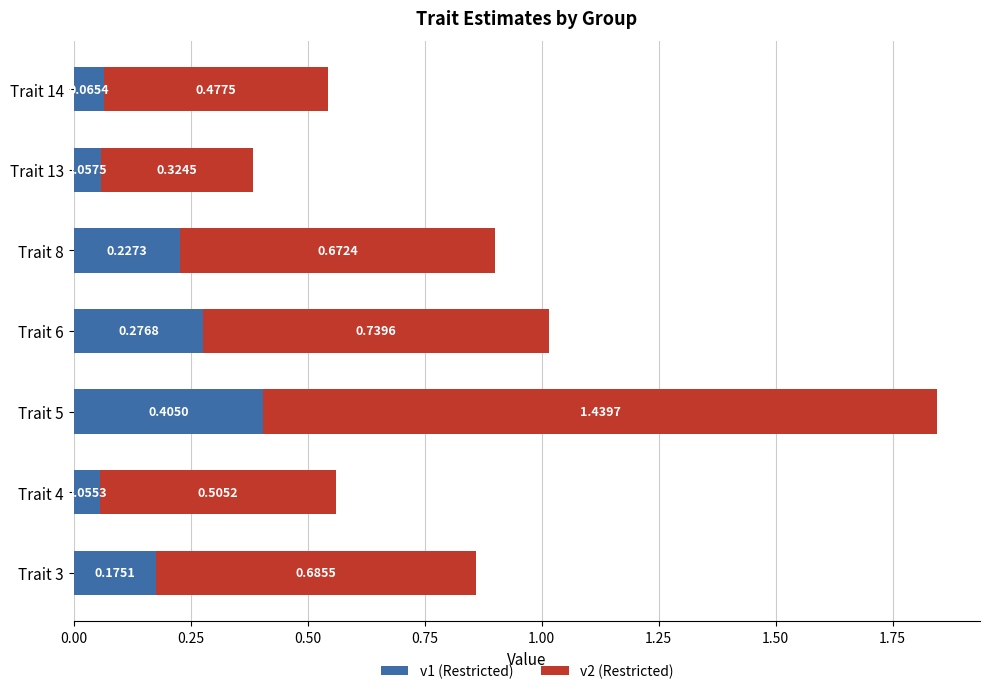

How many series are shown in this chart?

2